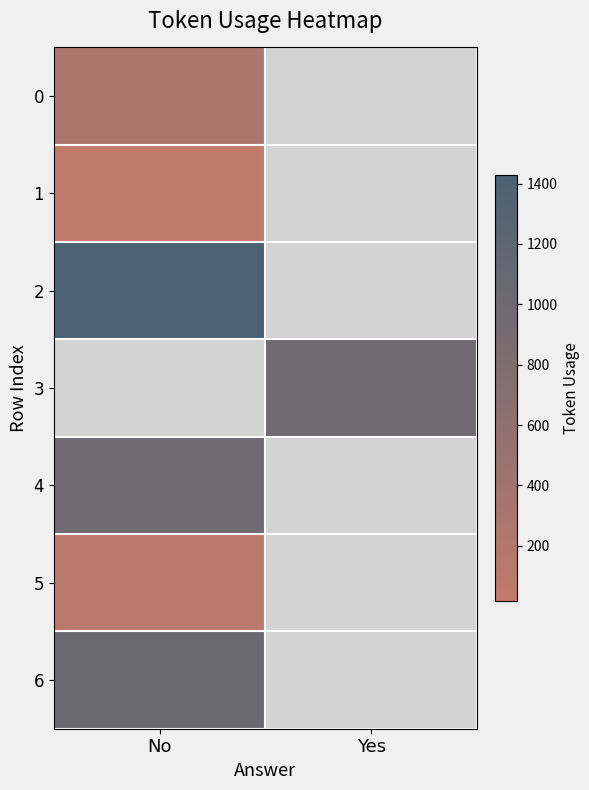

Which label corresponds to the smallest value in the chart?

No